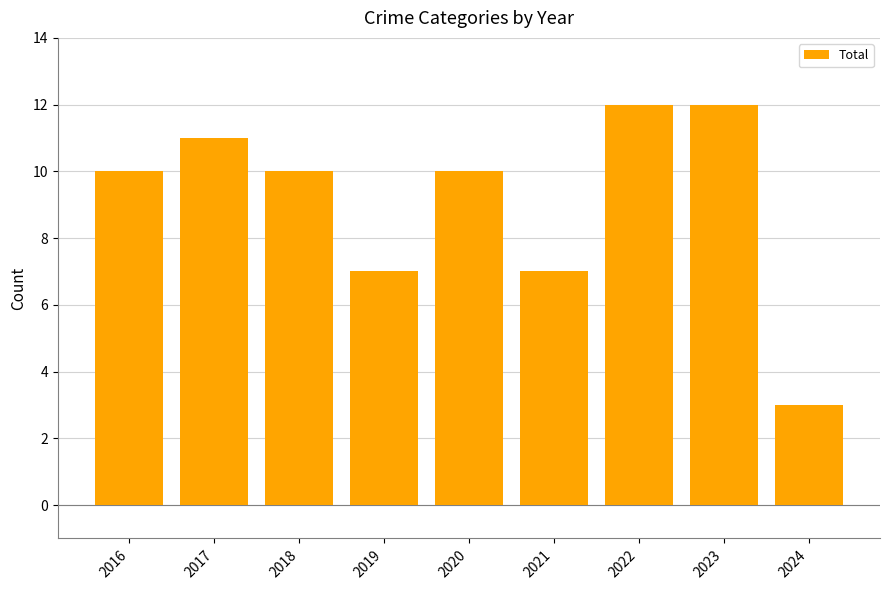

Count the values in the range 7 to 11.

6